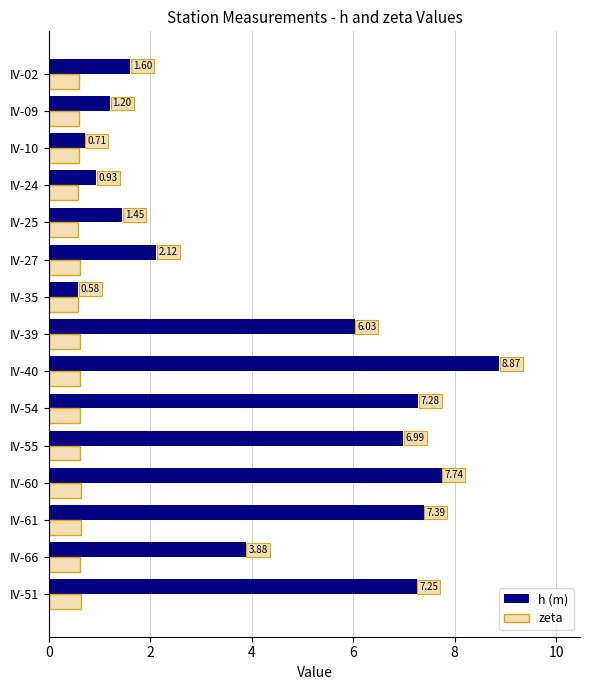

List the series in order of their overall mean, highest first.

h (m), zeta